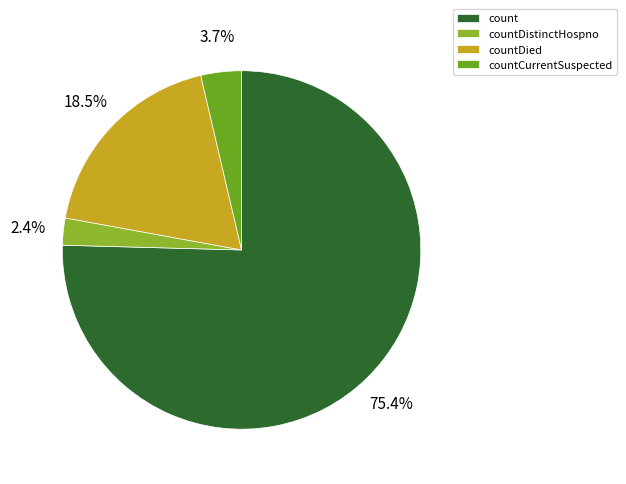

Is there any slice that represents more than half of the pie?

Yes